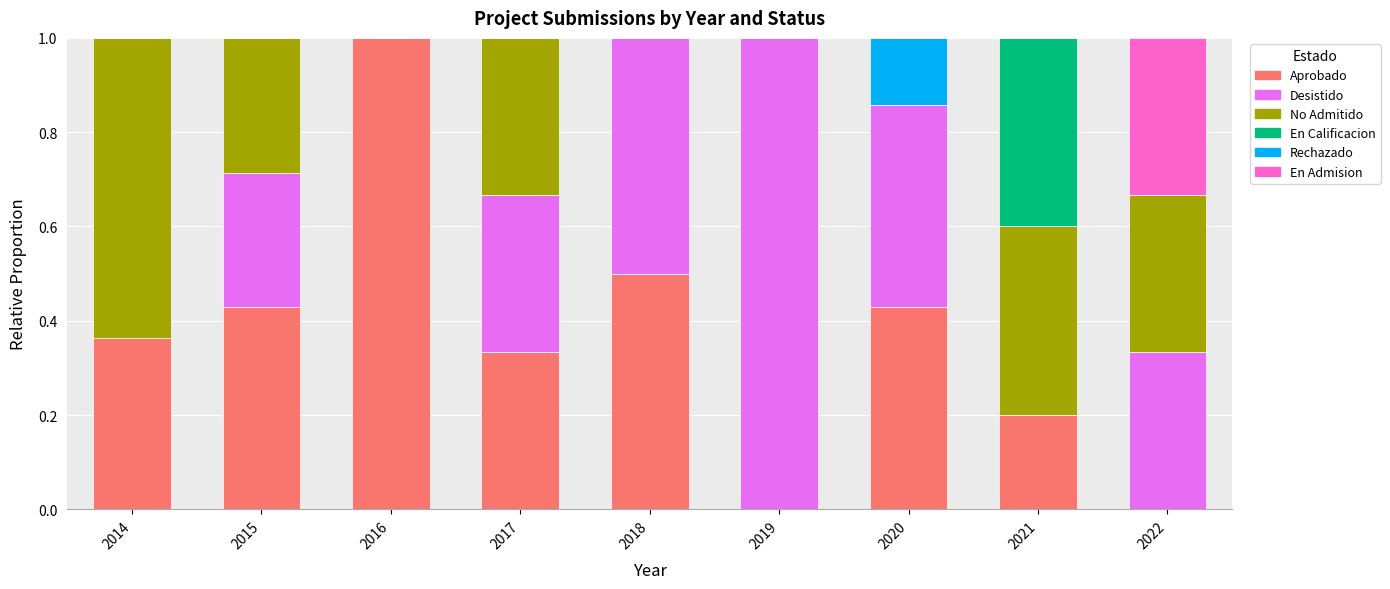

What is the highest value of the Aprobado series?

1.0